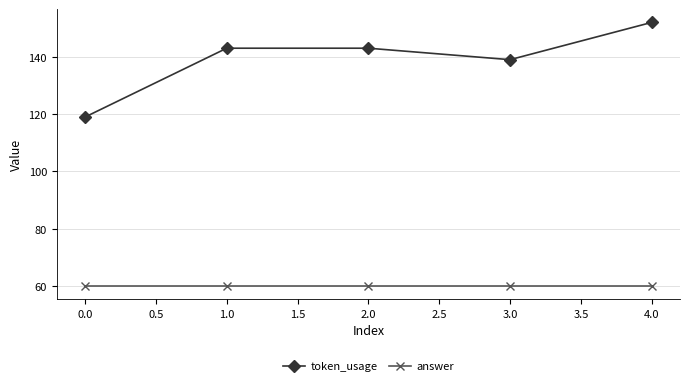

True or false: answer and token_usage intersect in this chart.

False